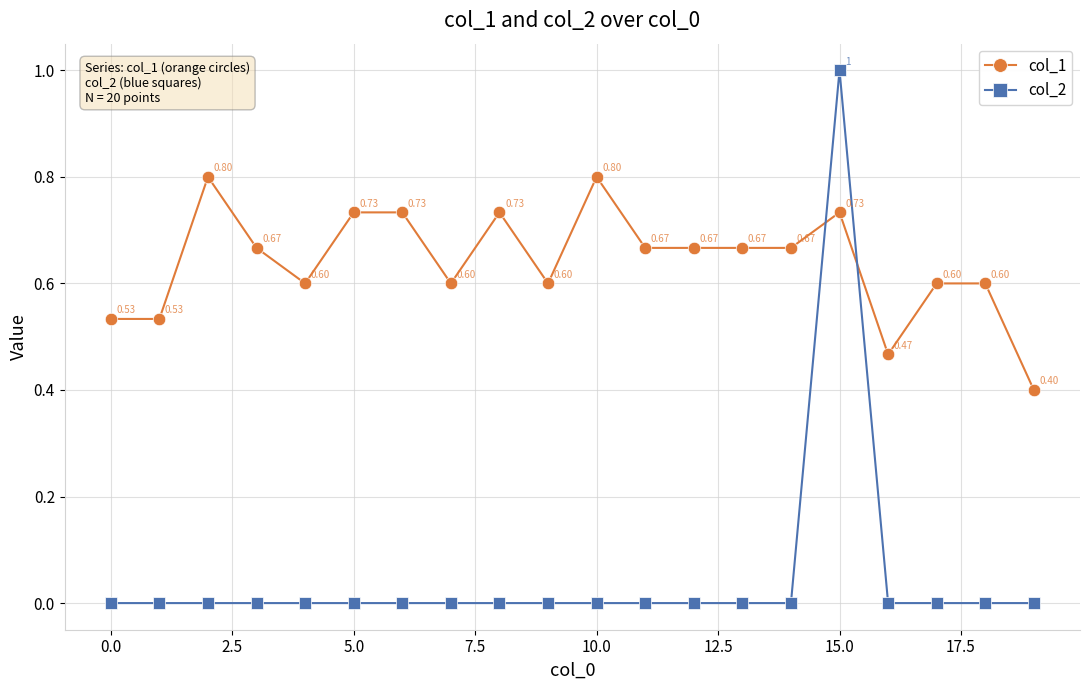

What are all the series names shown in the legend?

col_1, col_2